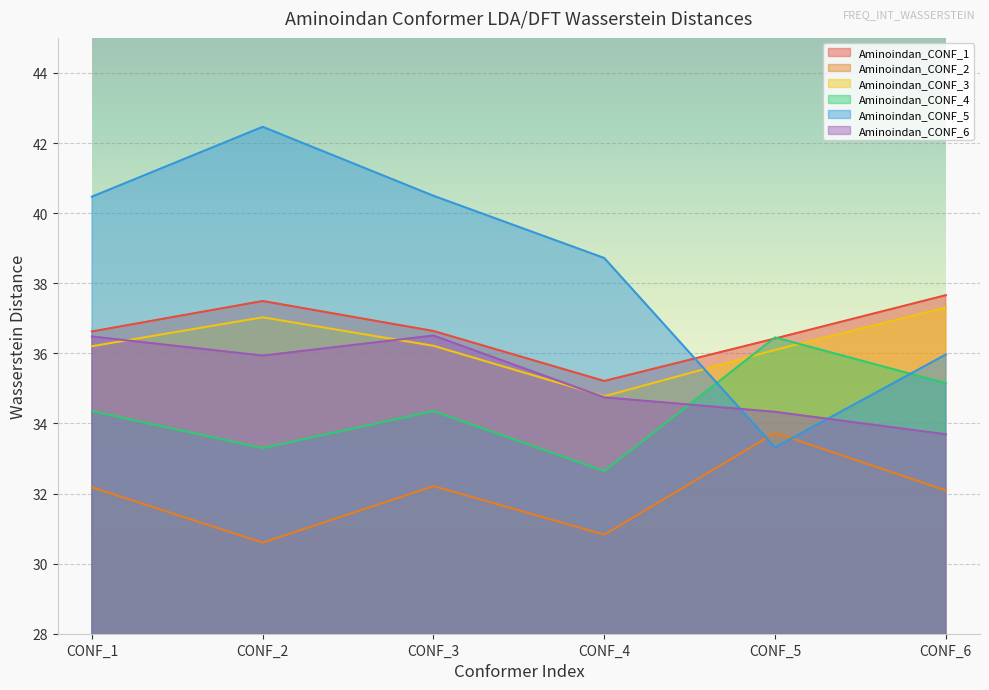

The value of Aminoindan_CONF_5 at CONF_4 is 38.7. True or false?

True